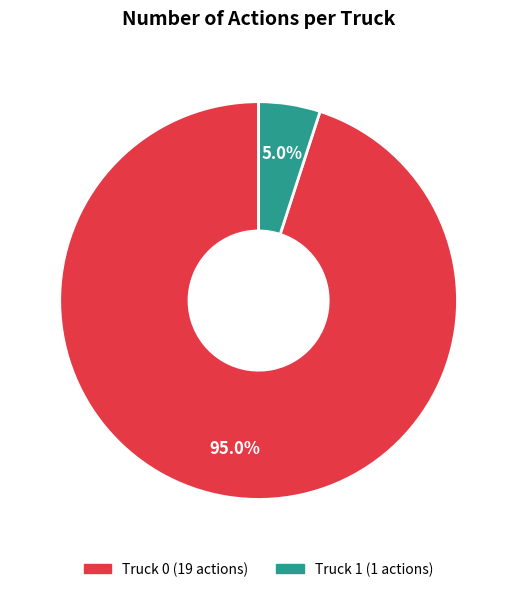

To the nearest percent, what is the difference between the Truck 0 and Truck 1 slice percentages?

90%